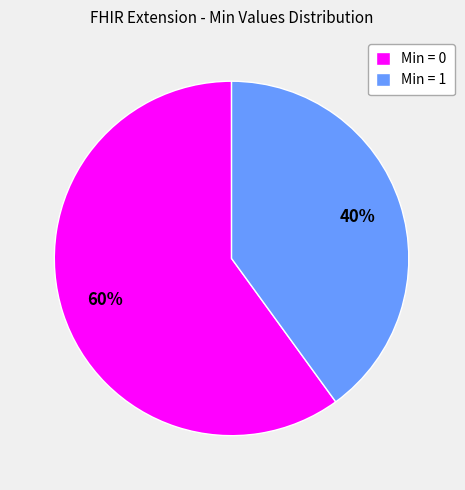

Count the number of slices in the pie.

2